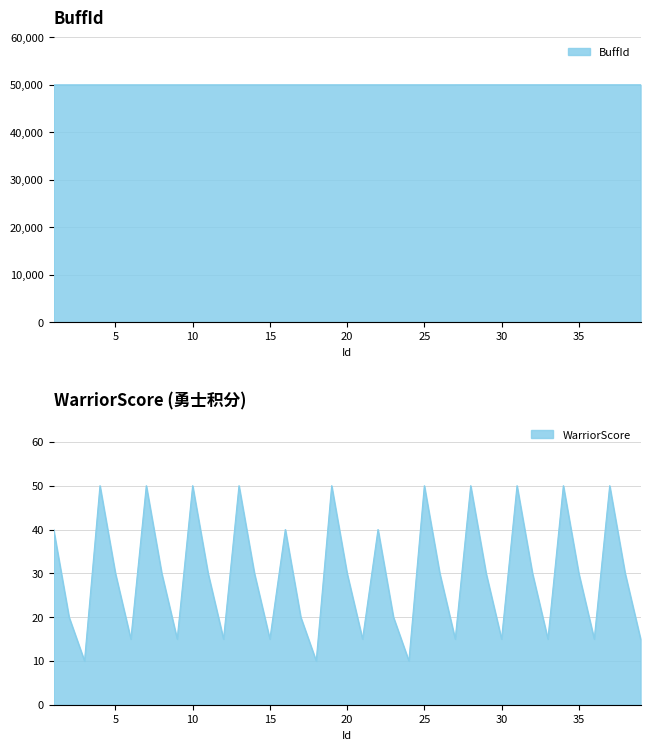

At which category is the sum across all series the highest?

37